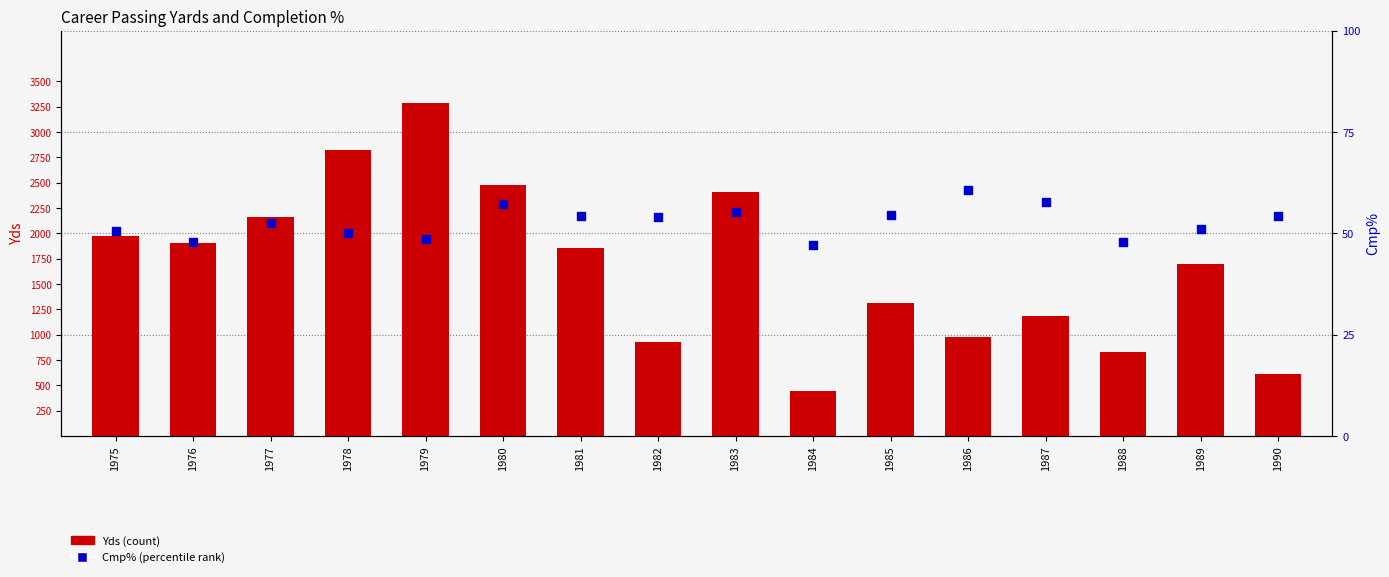

Is the value of Cmp% (percentile rank) at 1979 greater than the value of Yds (count) at 1986?

No